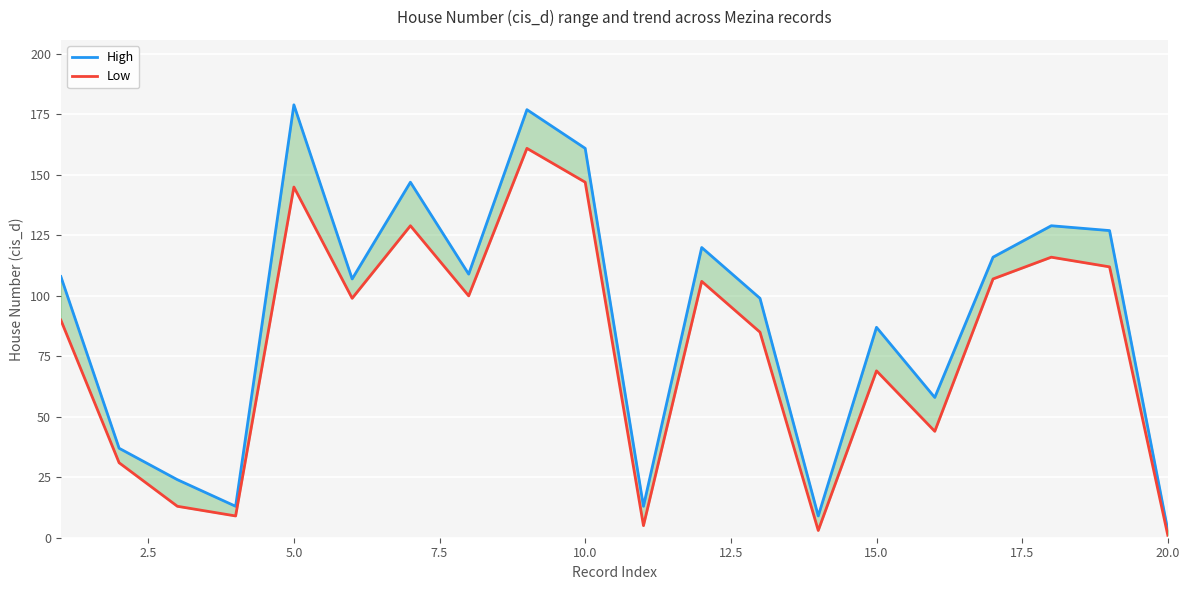

How many lines are shown in the chart?

2